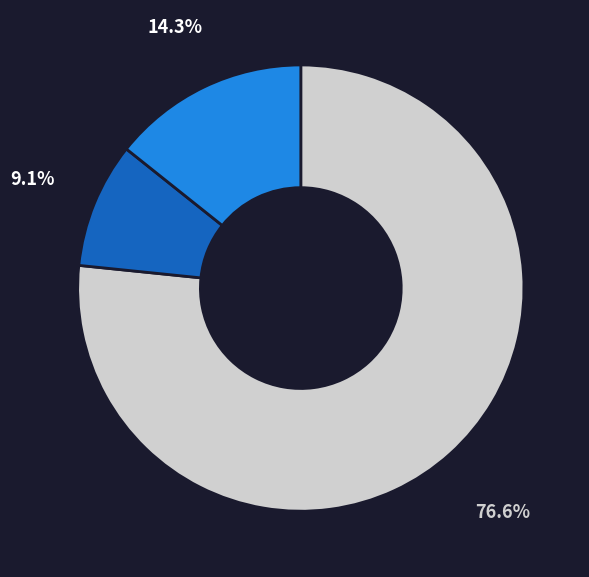

Does any single category account for the majority?

Yes